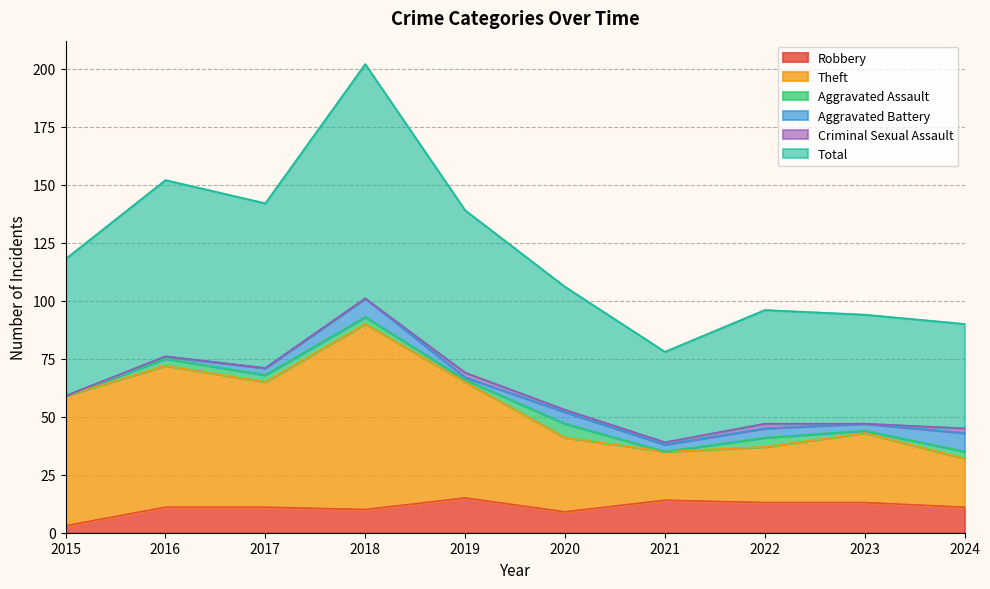

The value of Robbery at 2022 is 13. True or false?

True